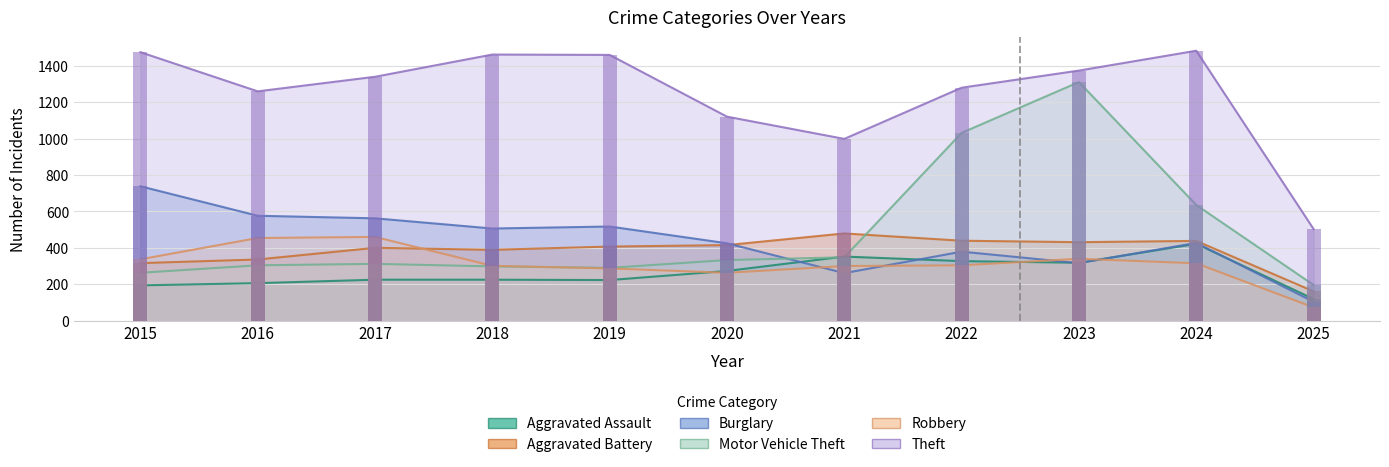

What is the difference between the Aggravated Battery values at 2024 and 2019?

31